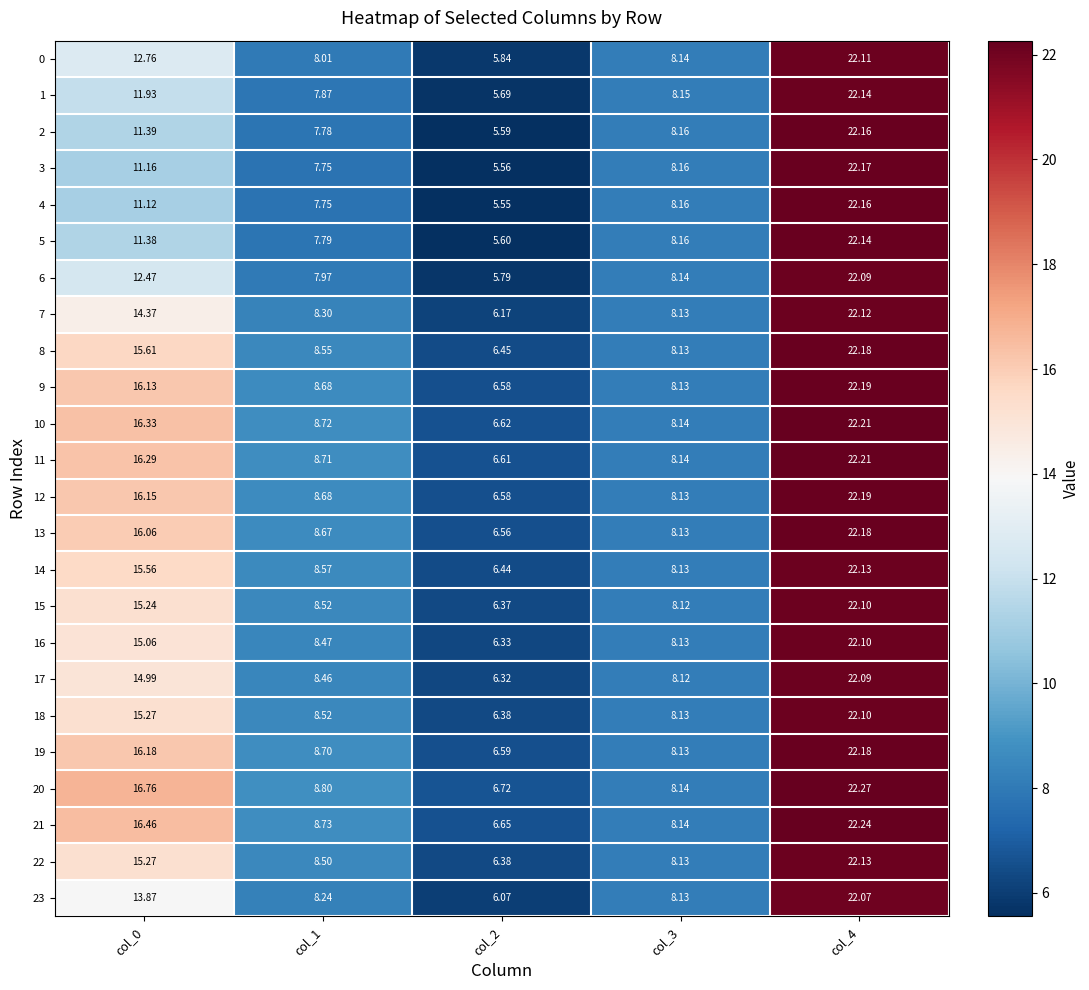

Is the value of 11 at col_4 greater than the value of 18 at col_0?

Yes